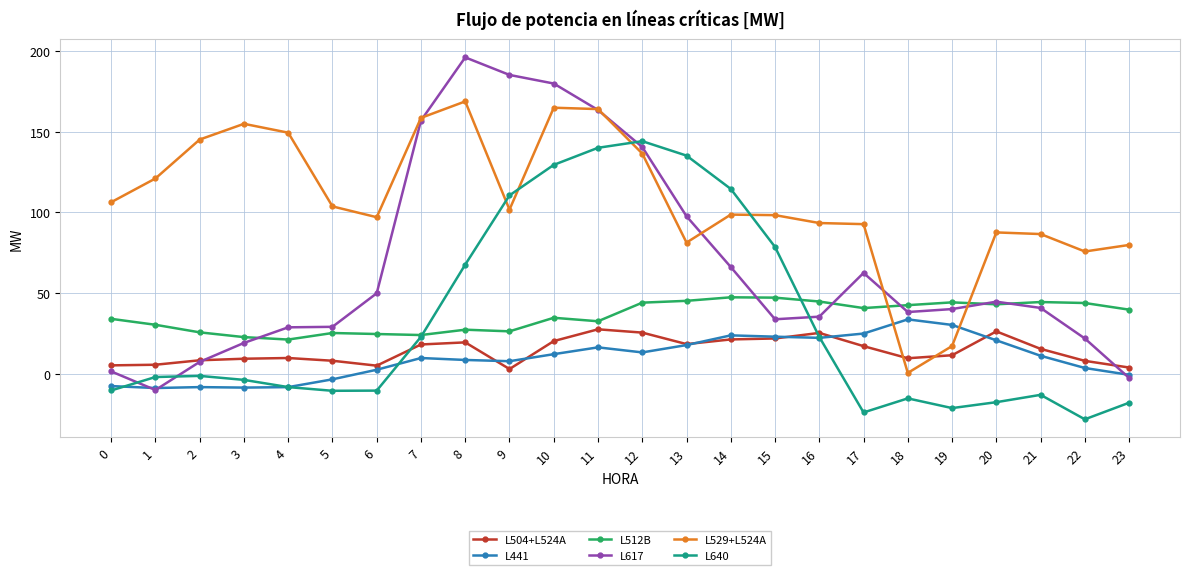

True or false: L529+L524A and L441 intersect in this chart.

True